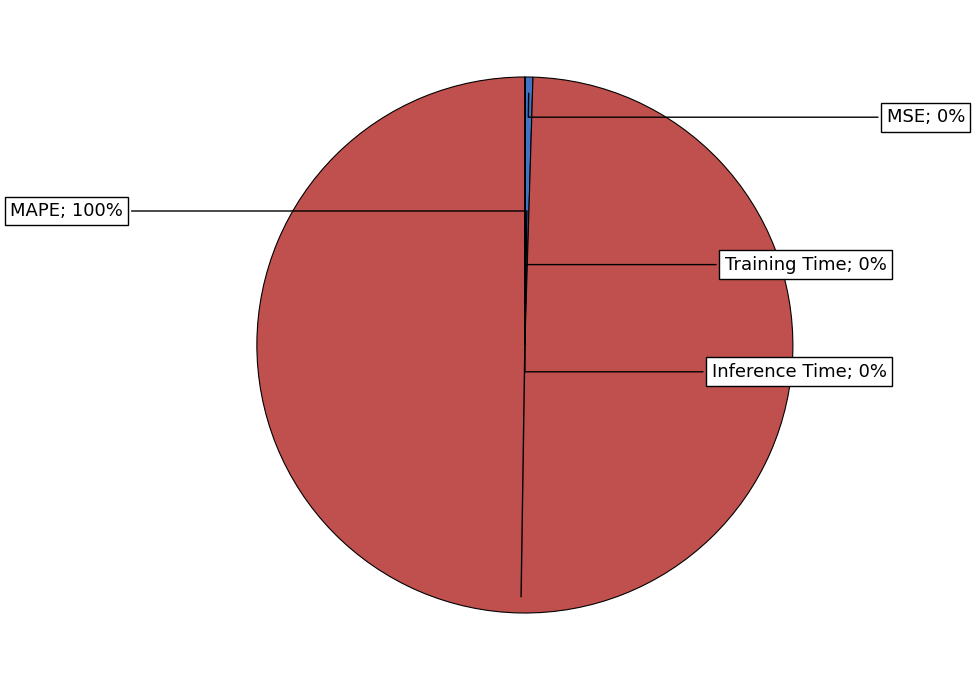

To the nearest percent, what is the difference between the largest and smallest slice percentages?

100%